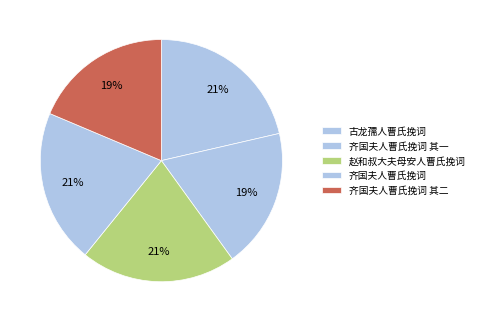

How many slices are in this pie chart?

5